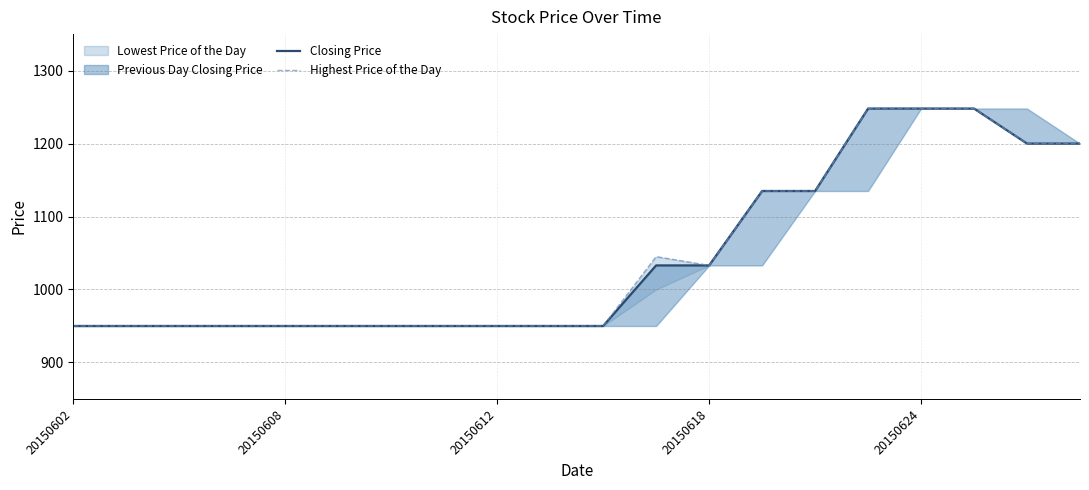

True or false: Highest Price of the Day and Closing Price intersect in this chart.

False